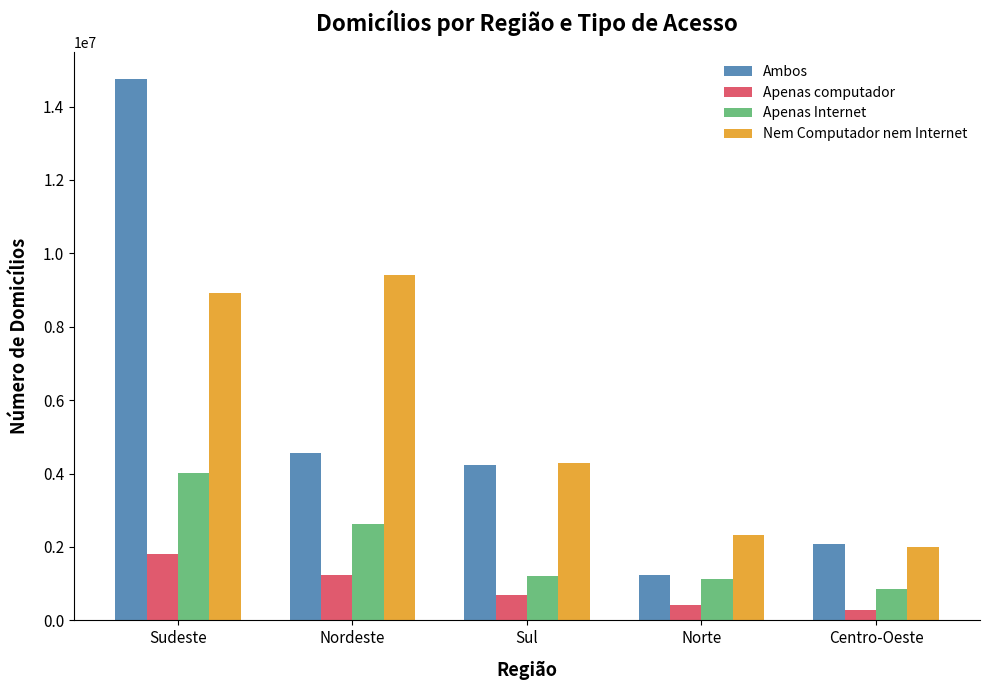

At which category is the sum across all series the highest?

Sudeste